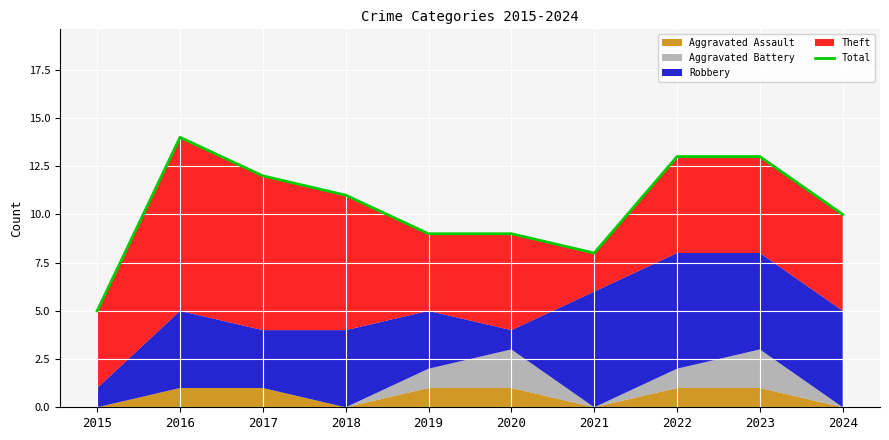

Between 2017 and 2016, which is larger?

2016